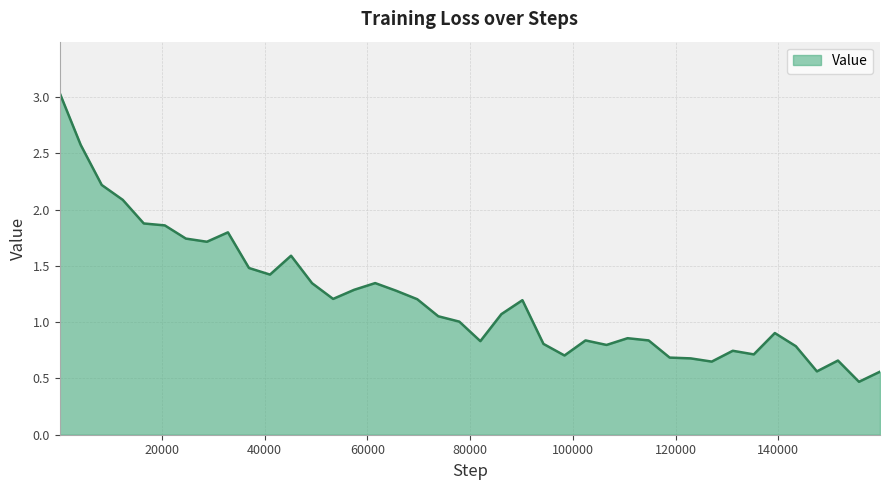

What is the difference between the maximum and minimum values?

2.6